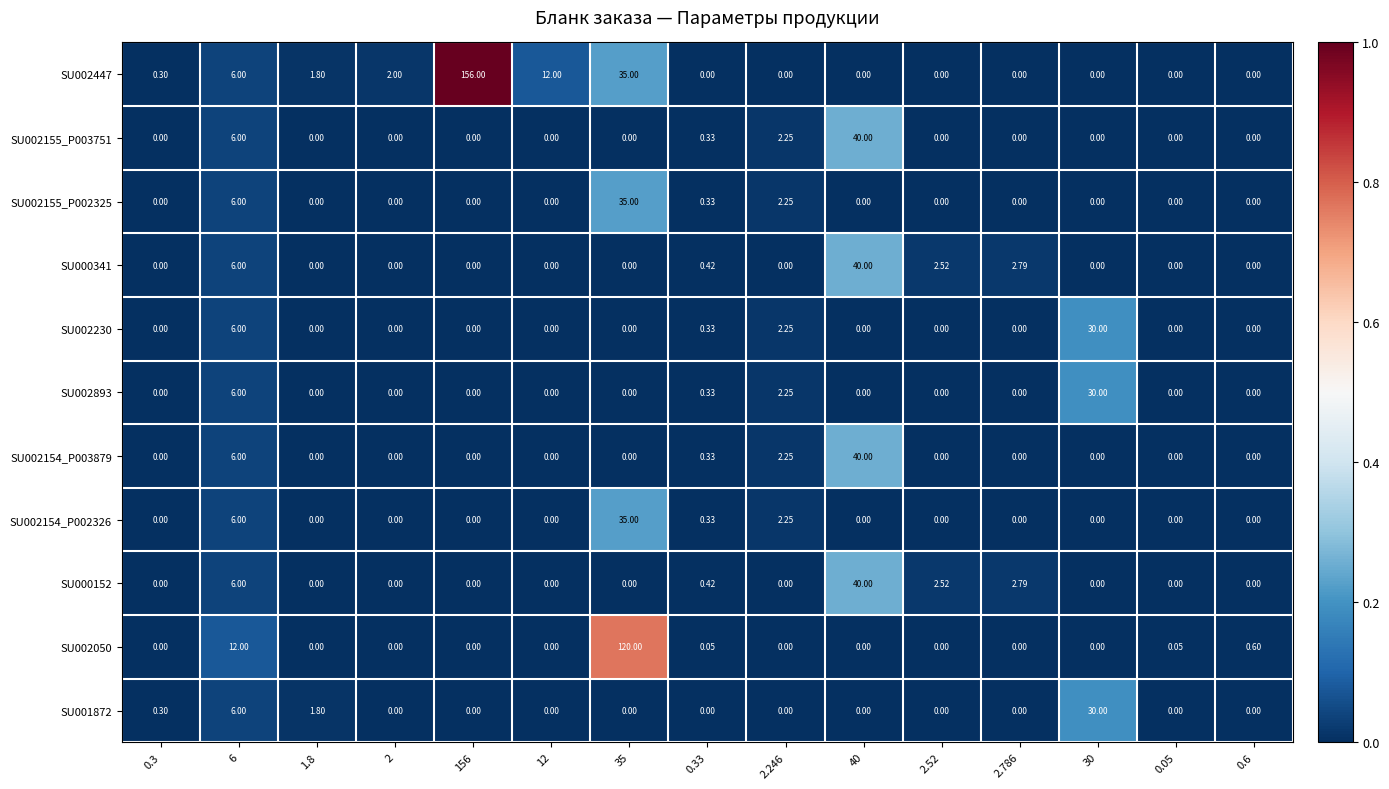

How many distinct data groups are displayed?

11